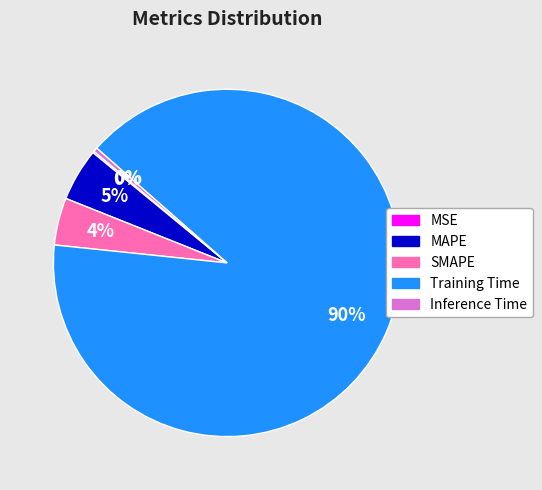

True or false: Training Time accounts for 90% of the total.

True